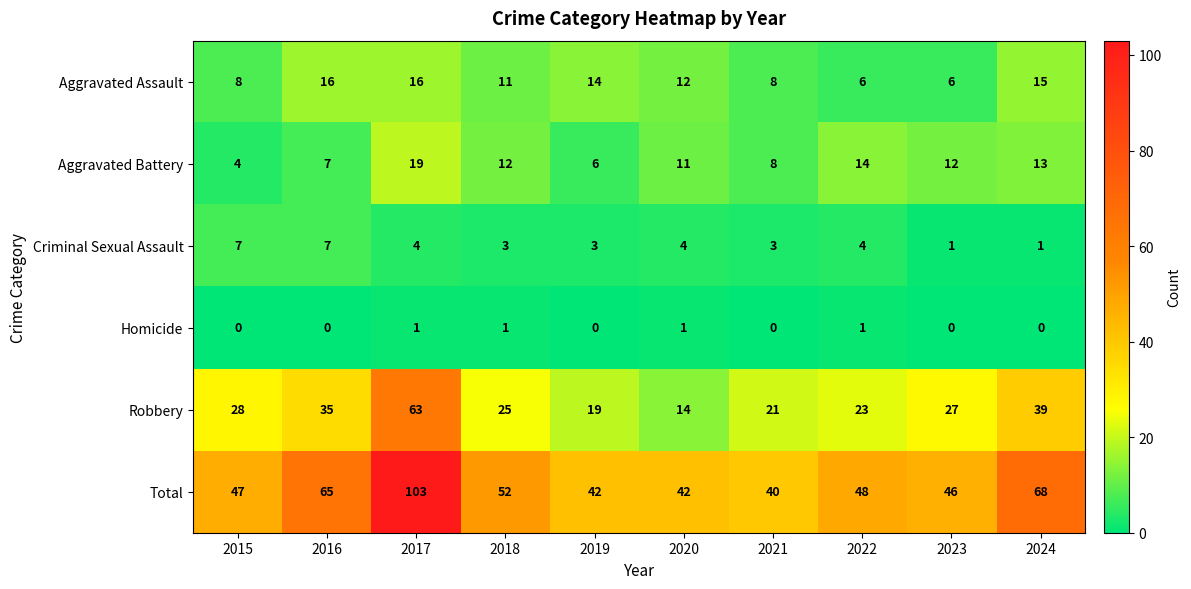

Which series has the largest range (max minus min)?

Total